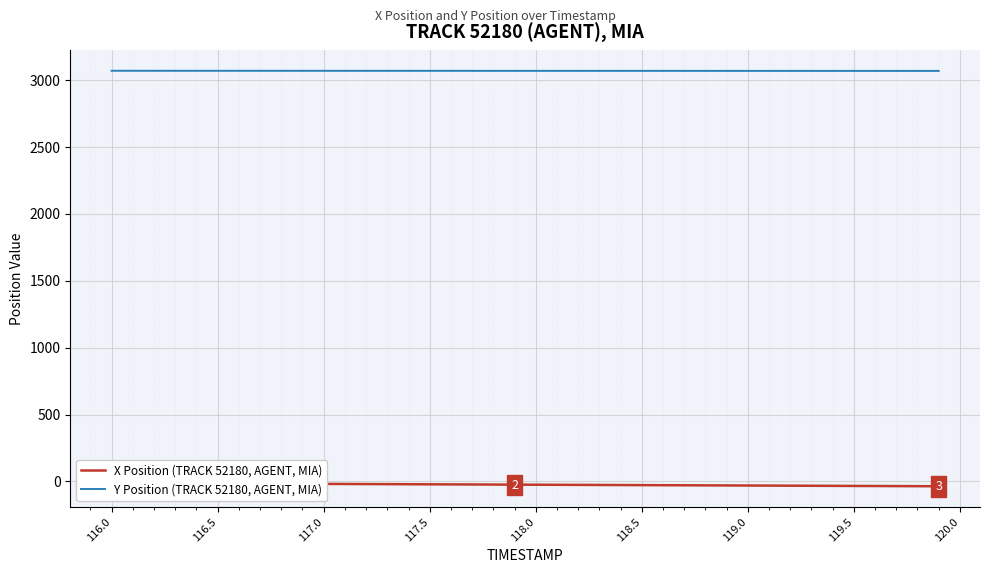

What is the maximum value for Y Position (TRACK 52180, AGENT, MIA)?

3070.9